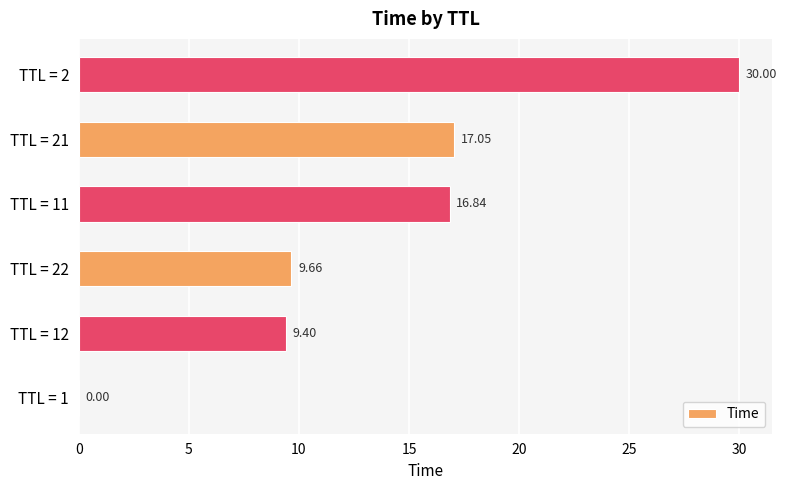

What is the sum of the values at TTL = 11 and TTL = 12?

26.2